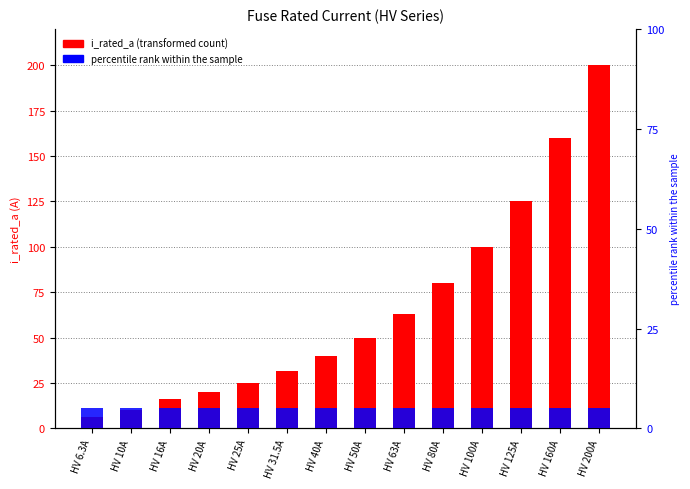

List the series in order of their peak value, lowest first.

percentile rank, i_rated_a